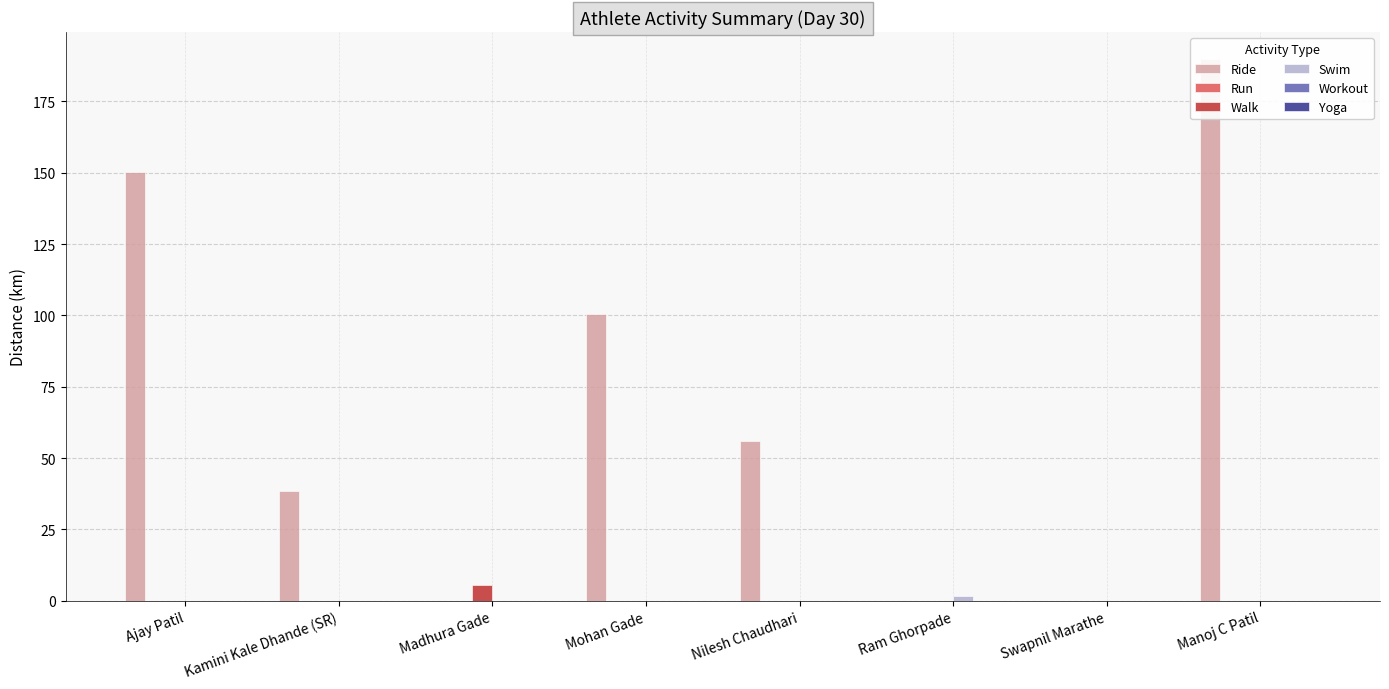

Reading right to left, list all the values displayed in this chart.

Ride: 189.8	0.0	0.0	56.0	100.3	0.0	38.4	150.3
Run: 0.0	0.0	0.0	0.0	0.0	0.0	0.0	0.0
Walk: 0.0	0.0	0.0	0.0	0.0	5.5	0.0	0.0
Swim: 0.0	0.0	1.6	0.0	0.0	0.0	0.0	0.0
Workout: 0.0	0.0	0.0	0.0	0.0	0.0	0.0	0.0
Yoga: 0.0	0.0	0.0	0.0	0.0	0.0	0.0	0.0